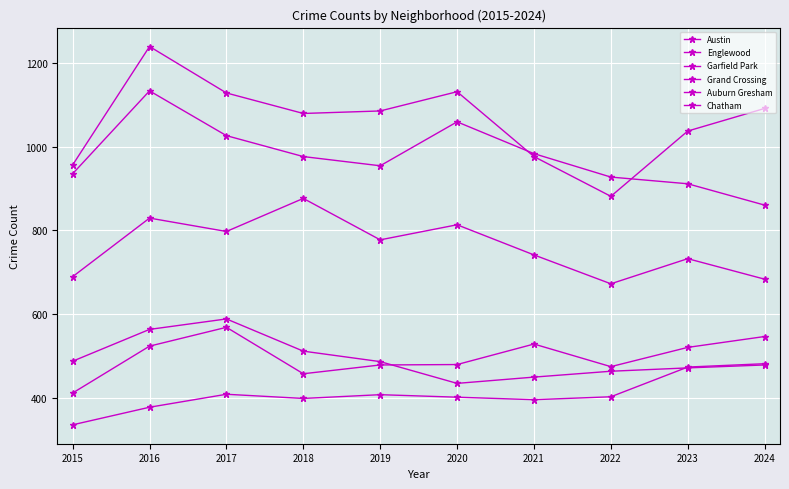

Does the chart have visible grid lines?

Yes